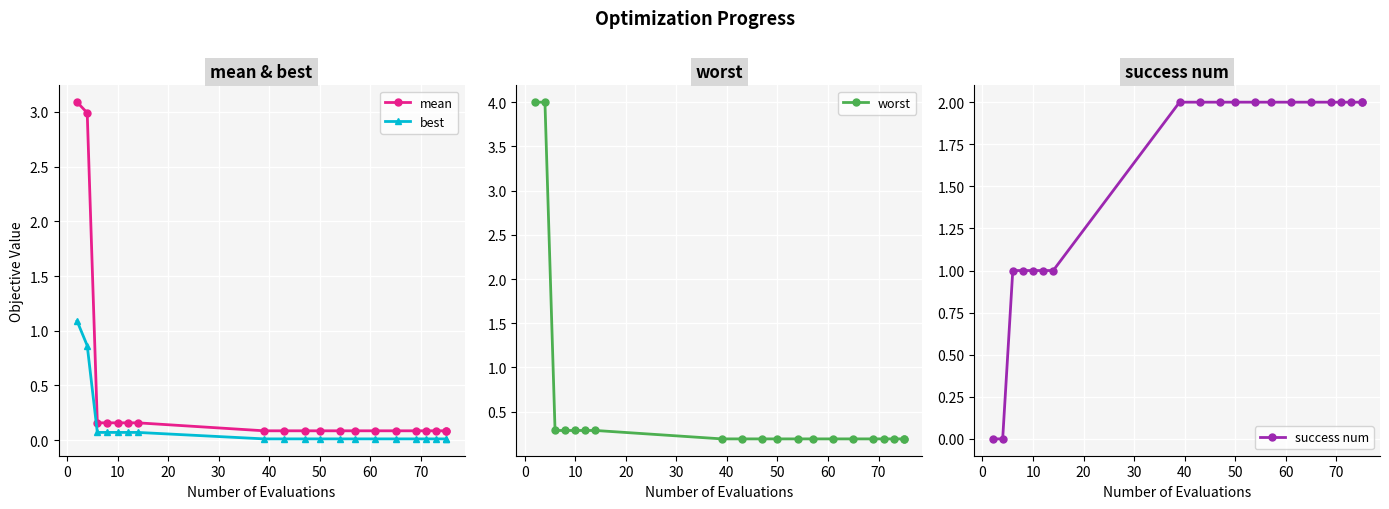

What is the sum of all mean values?

8.0